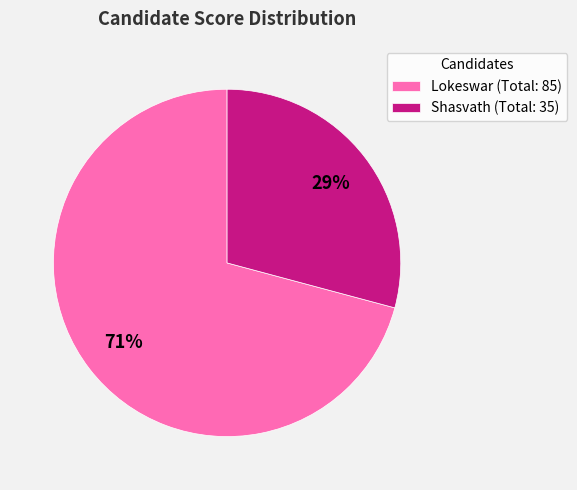

Which has a higher value, Lokeswar (Total: 85) or Shasvath (Total: 35)?

Lokeswar (Total: 85)